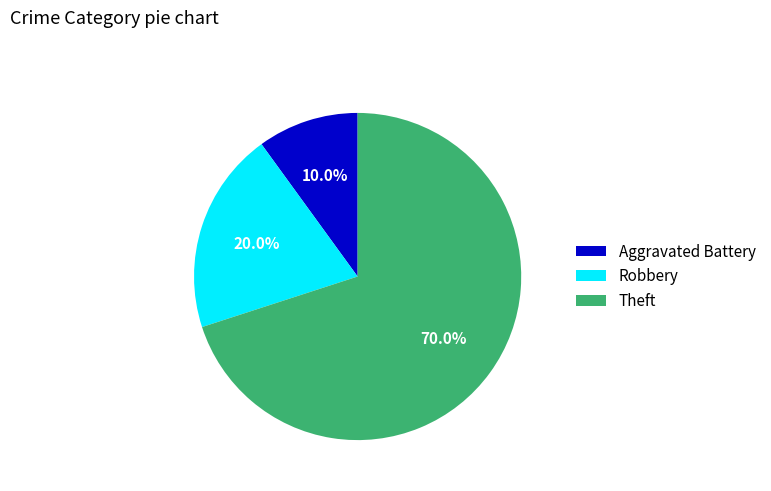

Does Theft account for over 50% of the chart?

Yes